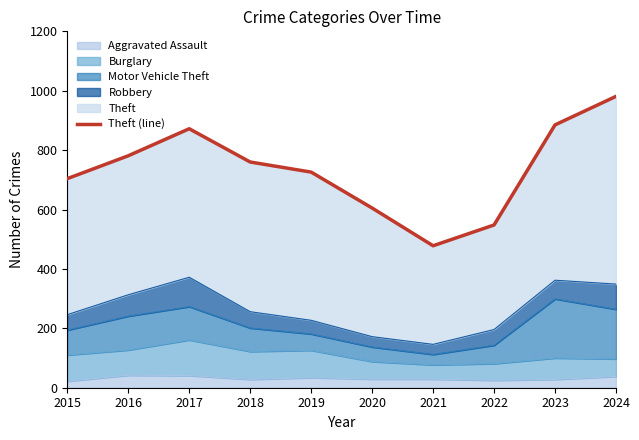

What is the maximum value shown in the chart?

981